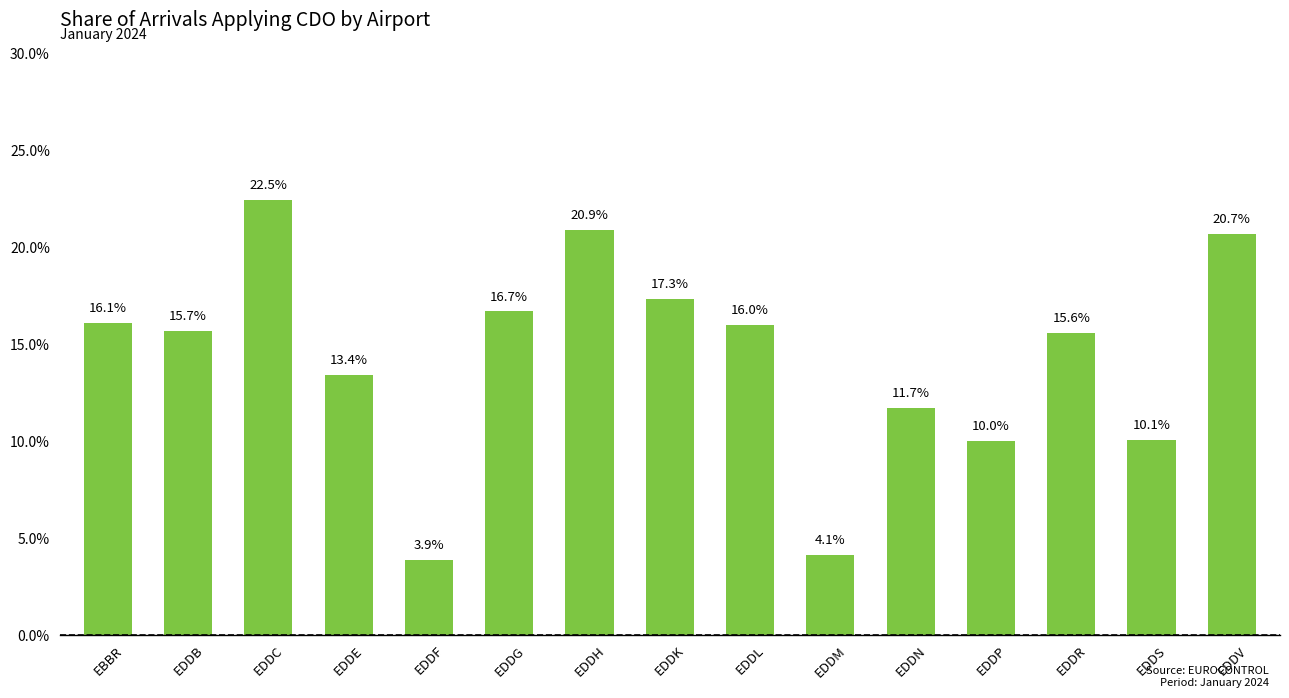

Reading left to right, list all the values displayed in this chart.

0.2	0.2	0.2	0.1	0.0	0.2	0.2	0.2	0.2	0.0	0.1	0.1	0.2	0.1	0.2